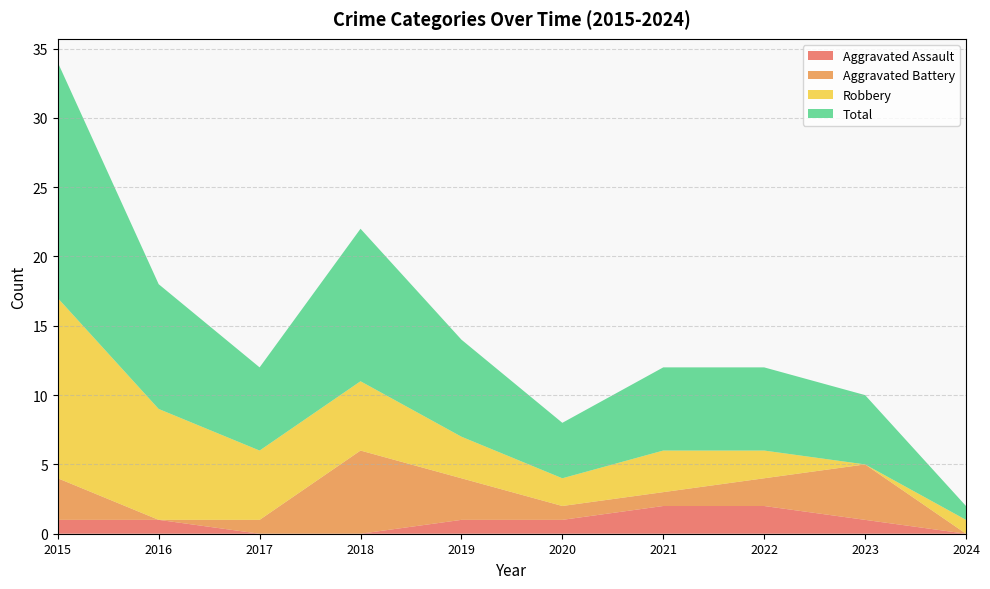

Reading left to right, extract all data points from this chart.

Aggravated Assault: 2015=1	2016=1	2017=0	2018=0	2019=1	2020=1	2021=2	2022=2	2023=1	2024=0
Aggravated Battery: 2015=3	2016=0	2017=1	2018=6	2019=3	2020=1	2021=1	2022=2	2023=4	2024=0
Robbery: 2015=13	2016=8	2017=5	2018=5	2019=3	2020=2	2021=3	2022=2	2023=0	2024=1
Total: 2015=17	2016=9	2017=6	2018=11	2019=7	2020=4	2021=6	2022=6	2023=5	2024=1